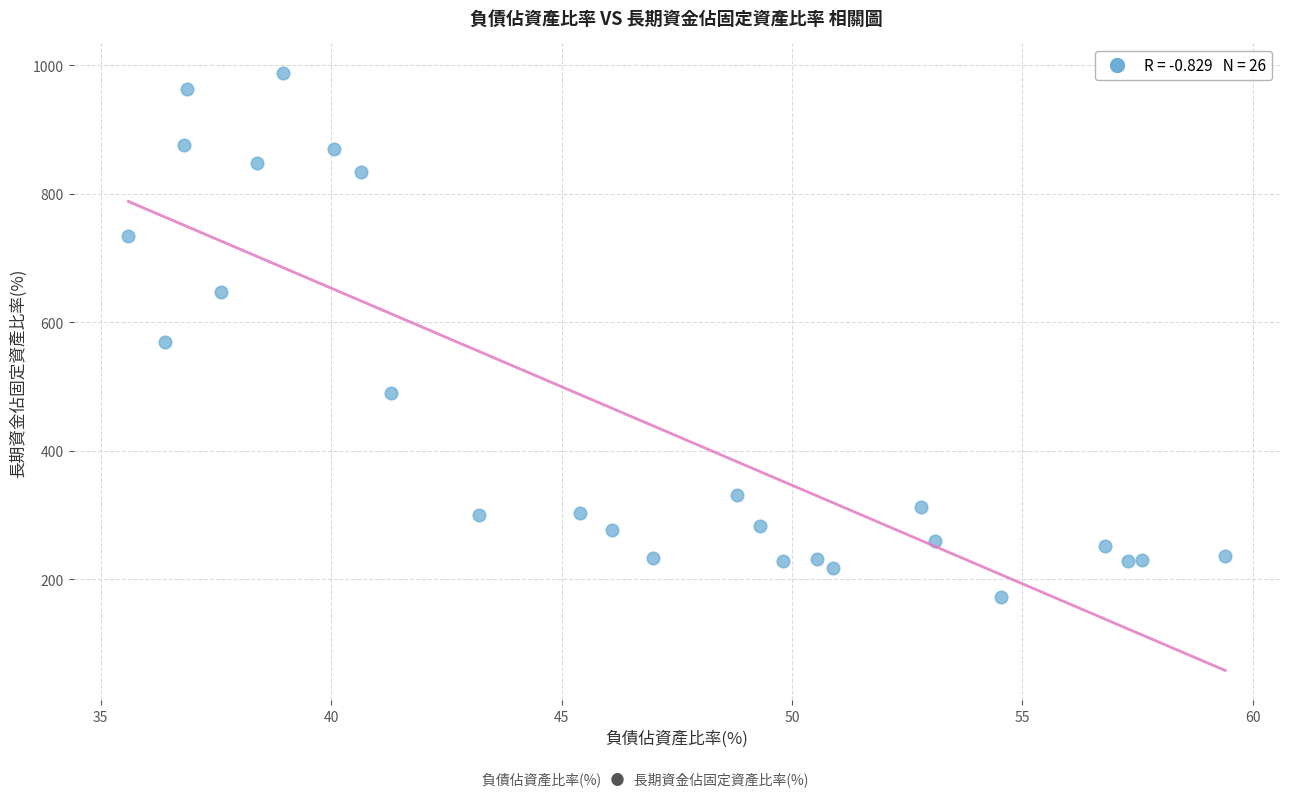

What is the range of X values (max minus min)?

23.8